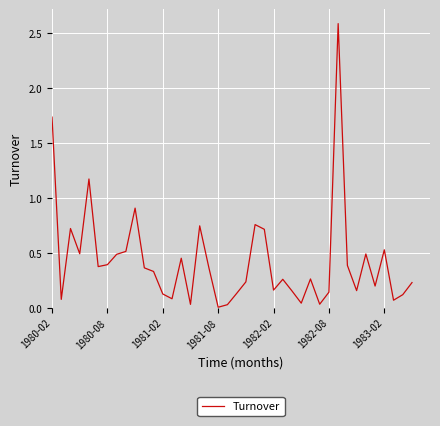

What is the greatest value displayed?

2.6